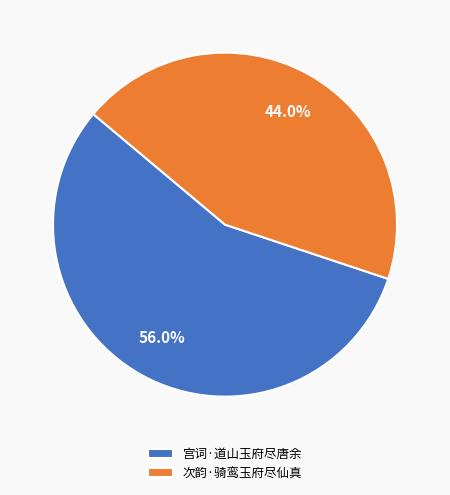

Which has a higher value, 宫词·道山玉府尽唐余 or 次韵·骑鸾玉府尽仙真?

宫词·道山玉府尽唐余